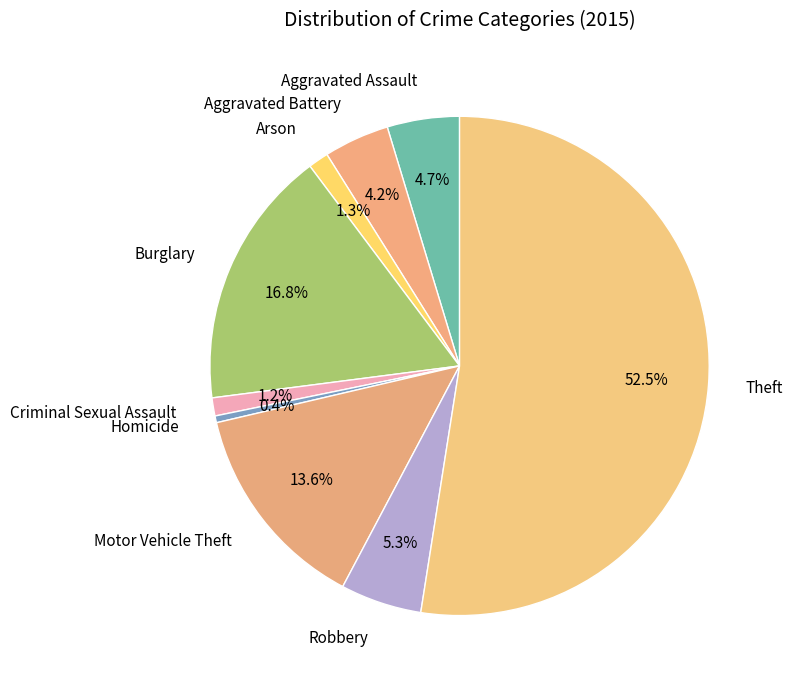

Combined, do Robbery and Criminal Sexual Assault account for over 50%?

No